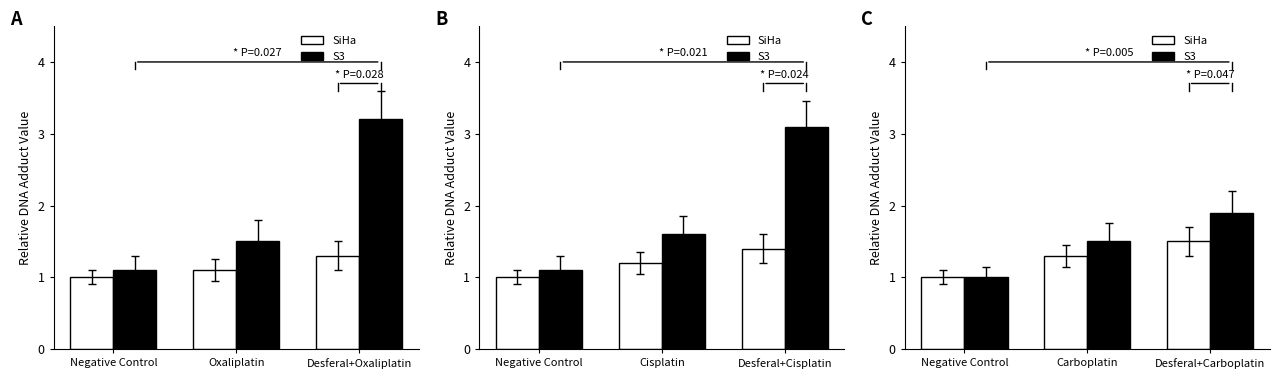

Between Carboplatin and Desferal+Carboplatin, which series saw the biggest shift?

S3